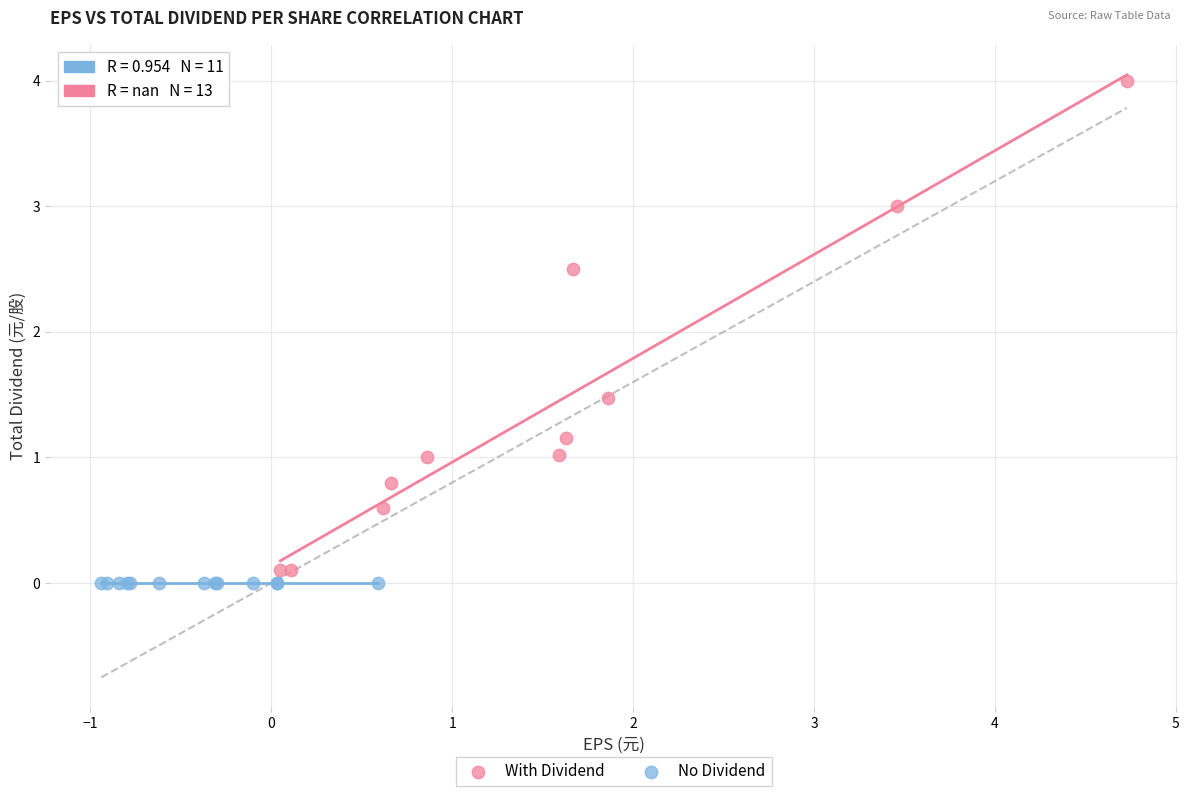

What are all the series names shown in the legend?

With Dividend, No Dividend